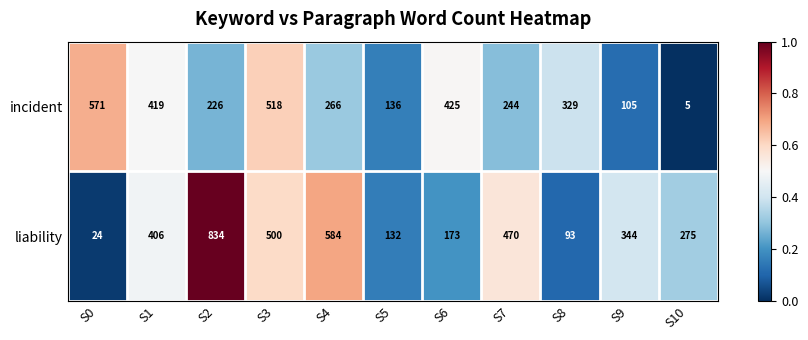

Which series has the largest total across all categories?

liability